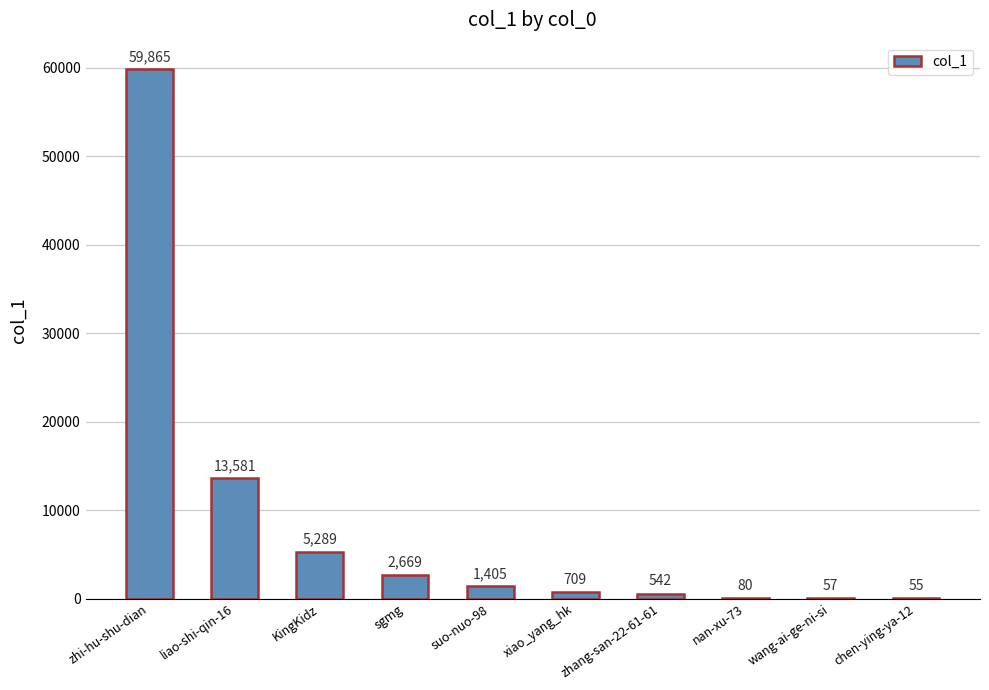

What is the change in value from zhi-hu-shu-dian to zhang-san-22-61-61?

-59323